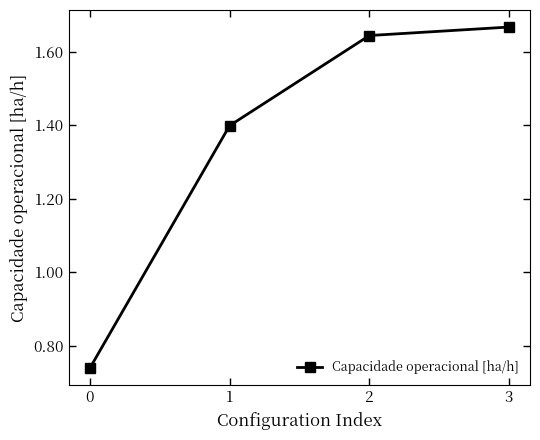

What is the value of the 2nd point from the left?

1.4